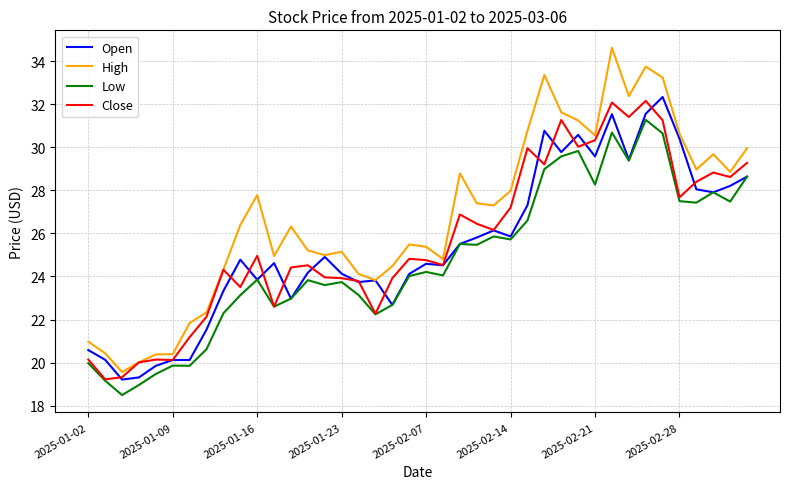

Which series has the largest range (max minus min)?

High